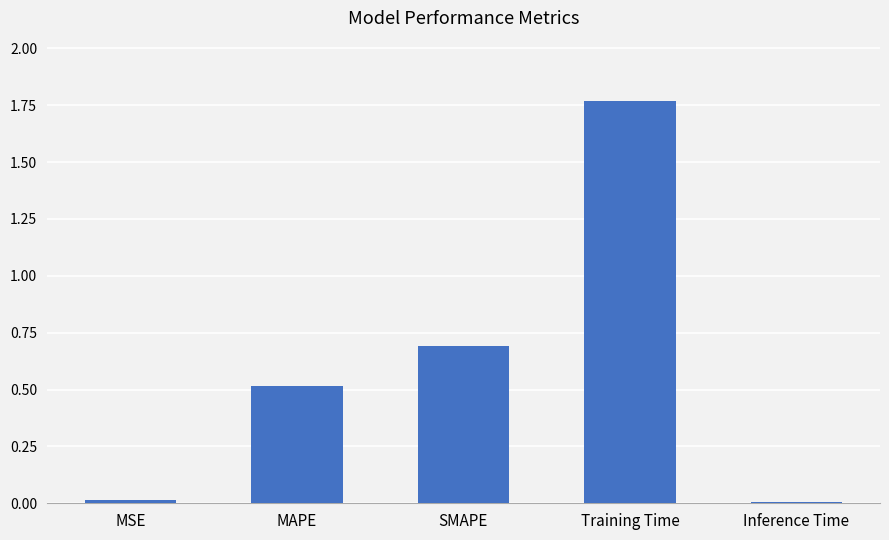

Which category has the highest value across all series?

Training Time